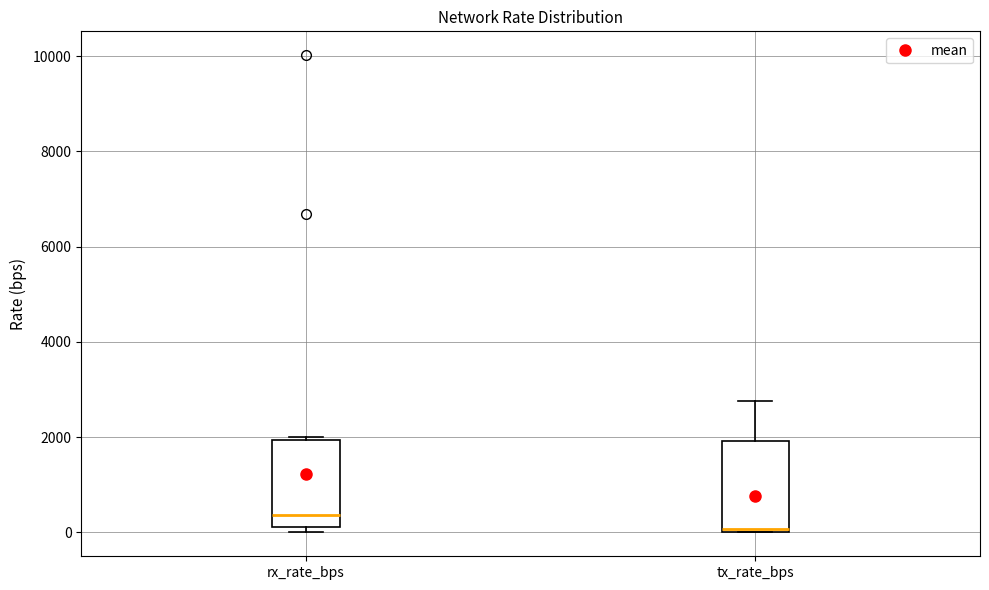

Where is the lower edge of the box for tx_rate_bps on the y-axis? The values are not printed on the chart, so give them approximately, as read against the axis.

0